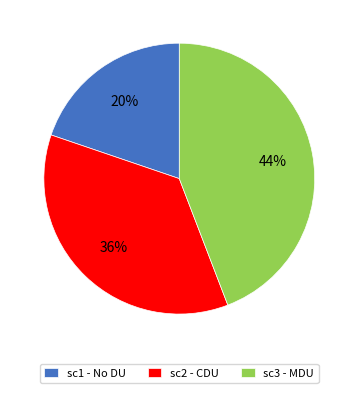

To the nearest percent, what is the average slice percentage?

33%